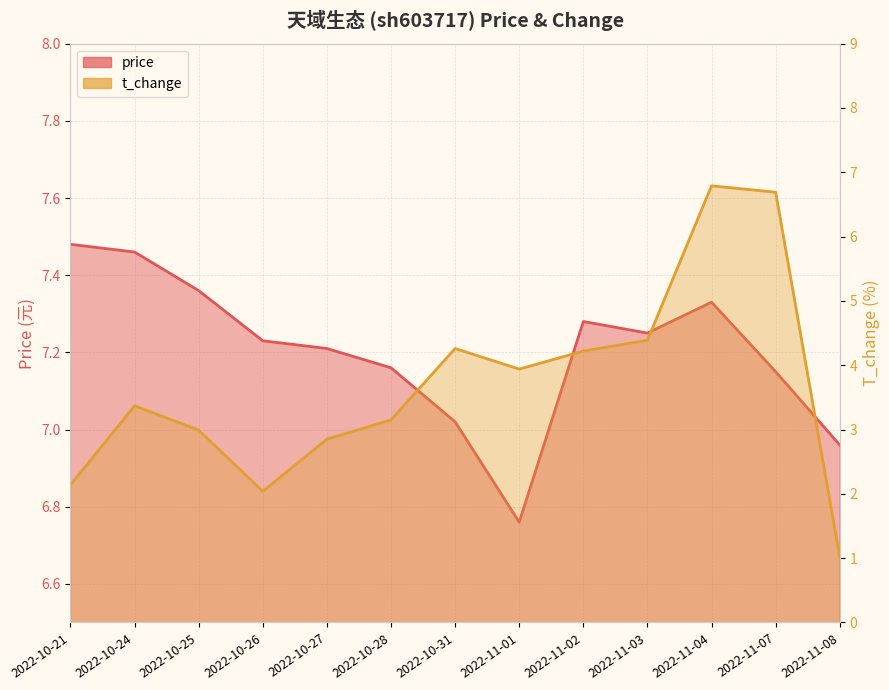

What is the value of the price point at the 11th from the left?

7.3